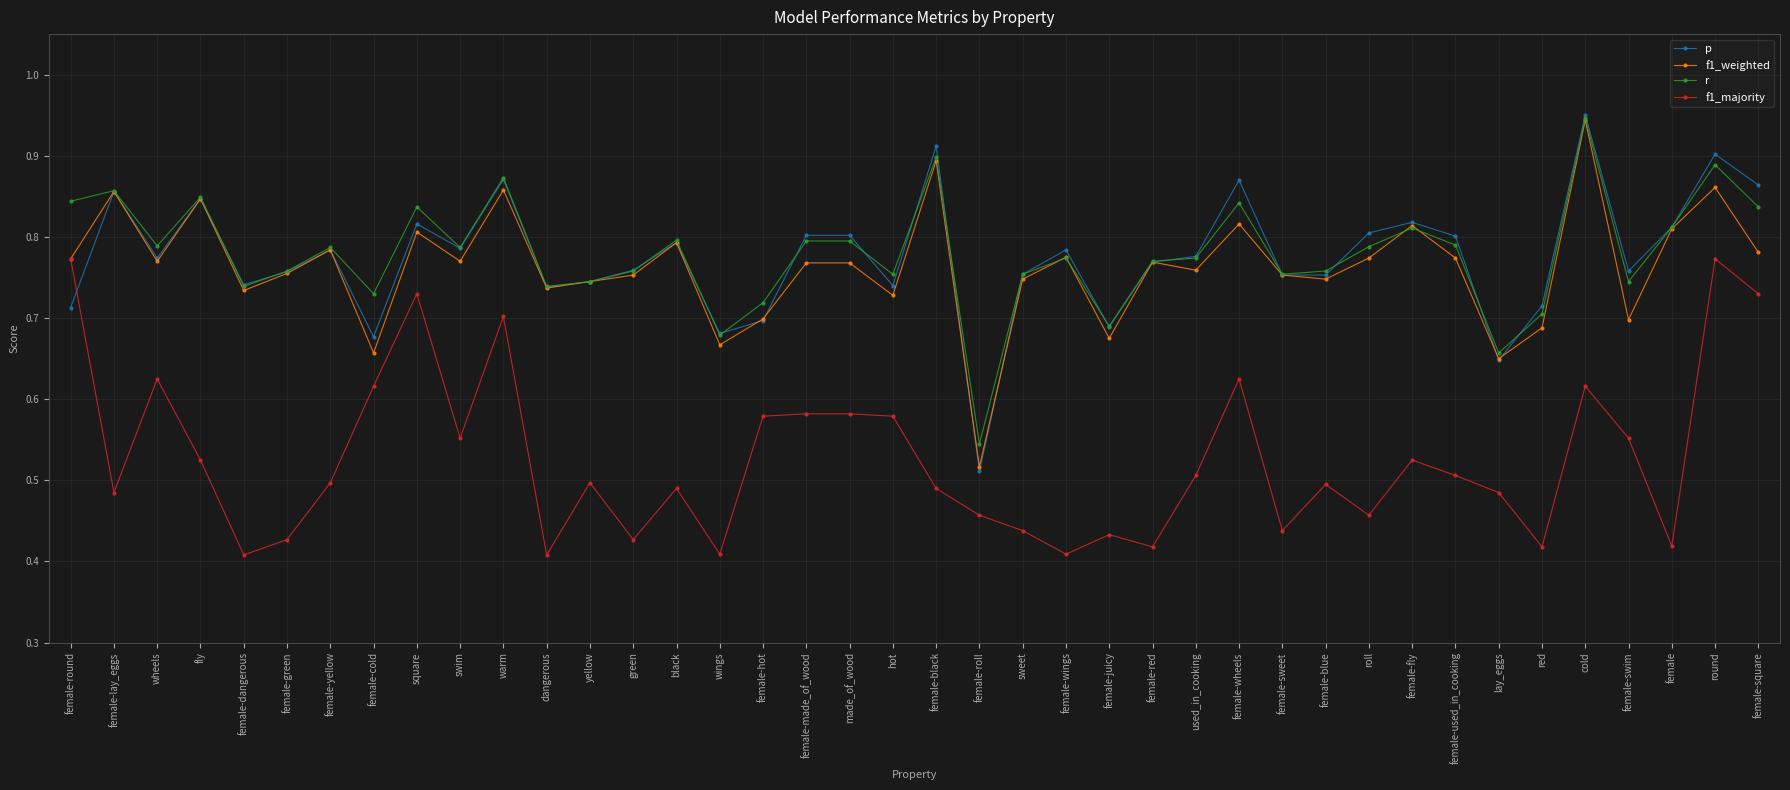

Which label corresponds to the largest value in the chart?

cold